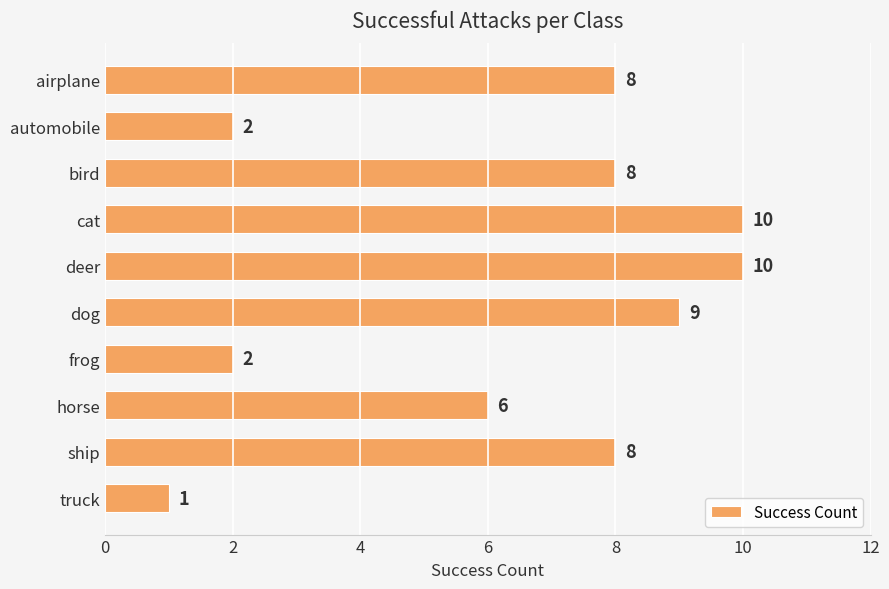

Reading bottom to top, transcribe all the data shown in this chart.

truck=1	ship=8	horse=6	frog=2	dog=9	deer=10	cat=10	bird=8	automobile=2	airplane=8